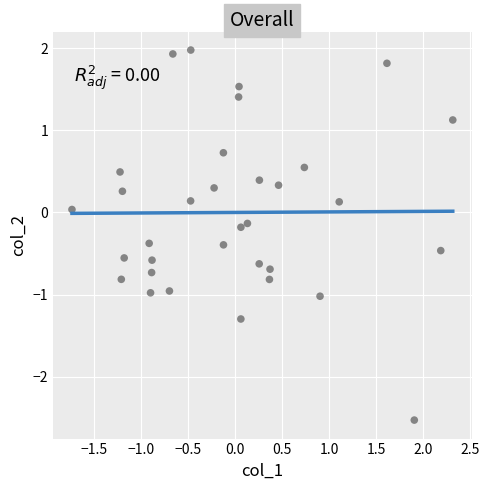

What is the range of X values (max minus min)?

4.0